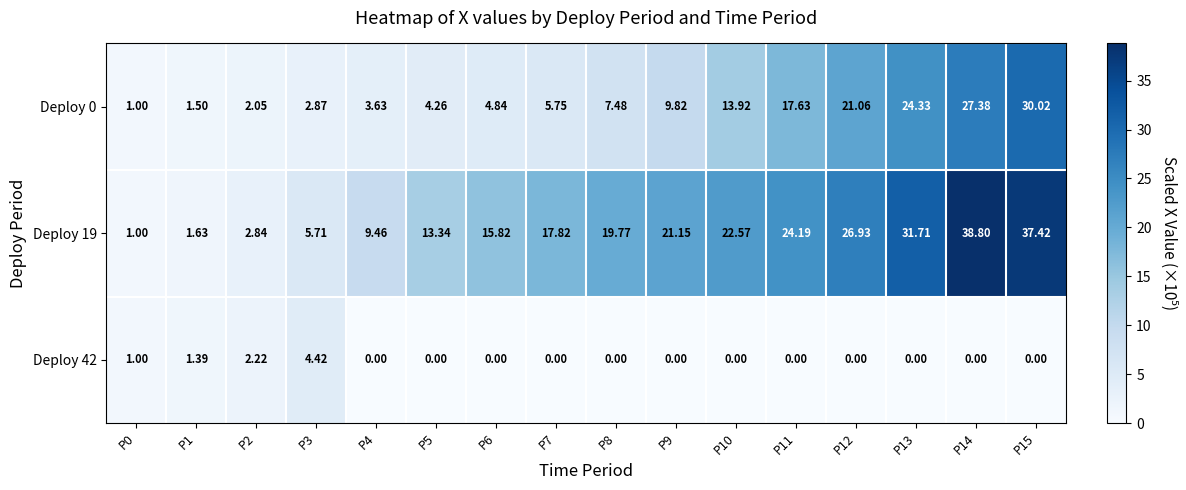

Which series has the widest spread of values?

Deploy 19